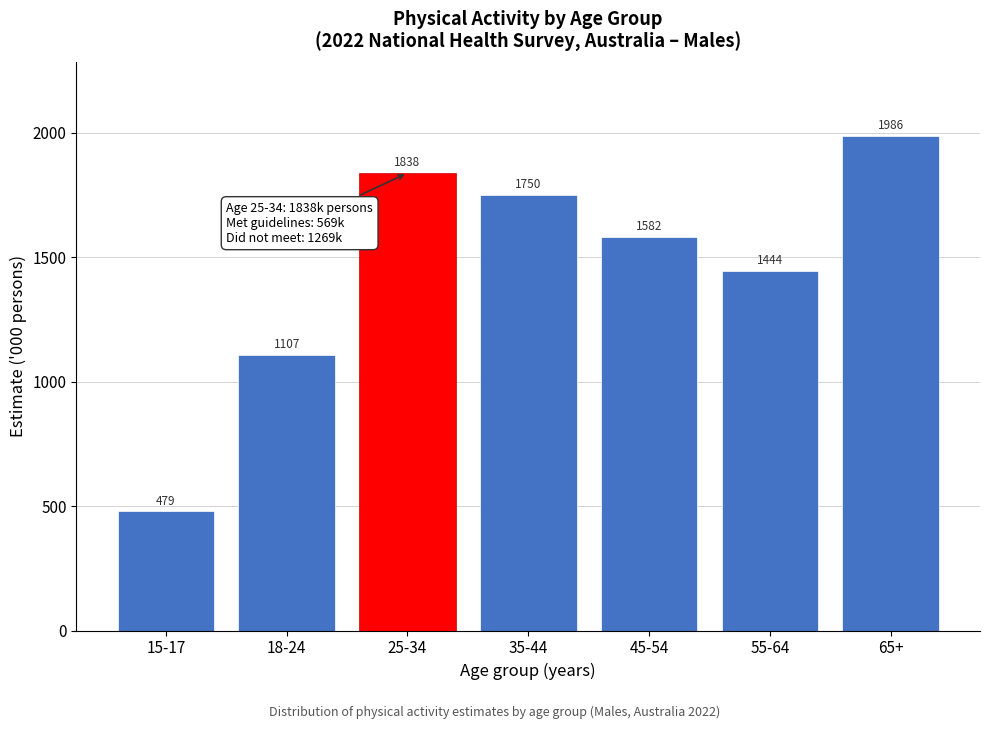

Which category has the highest value across all series?

65+